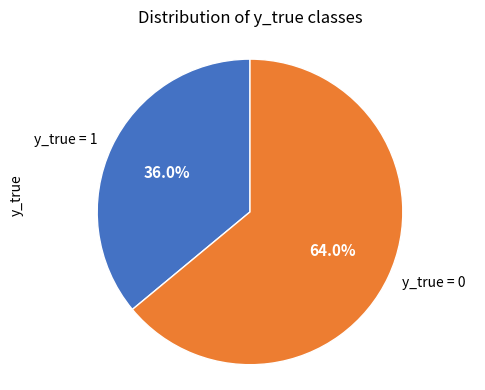

Is it true that y_true = 0 is 54% of the pie?

False